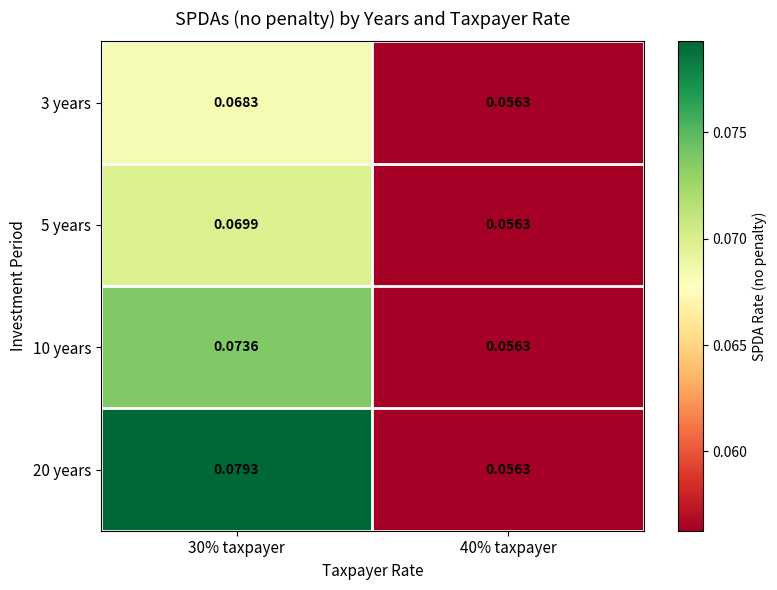

Is the value of 5 years at 30% taxpayer greater than the value of 20 years at 30% taxpayer?

No